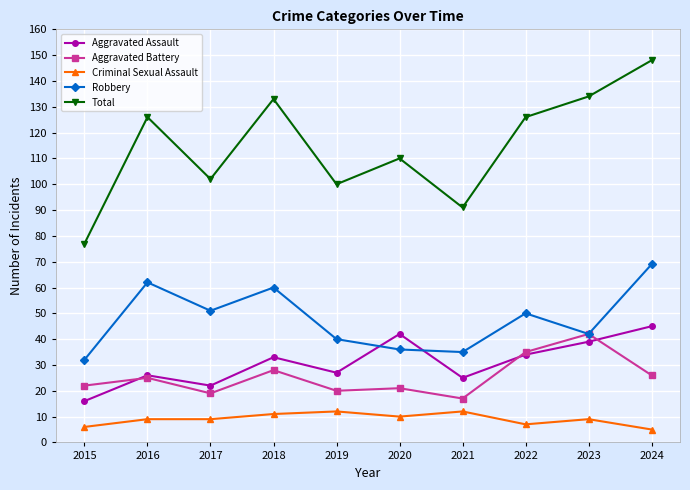

How many distinct data groups are displayed?

5